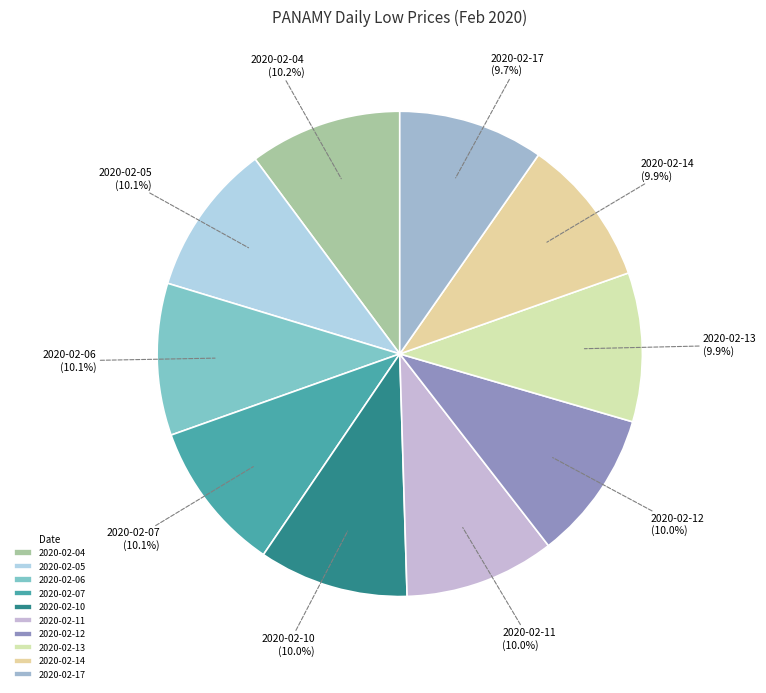

Combined, do 2020-02-06 and 2020-02-11 account for over 50%?

No